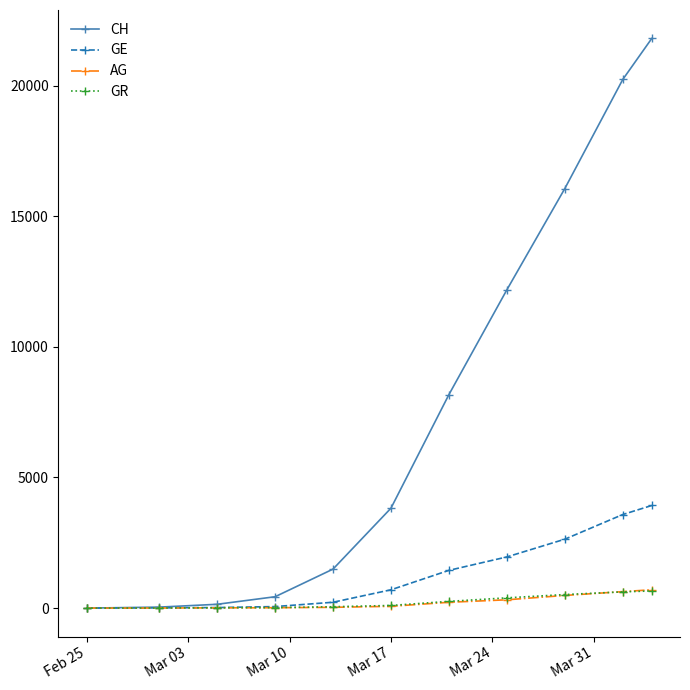

Which series has the largest total across all categories?

CH